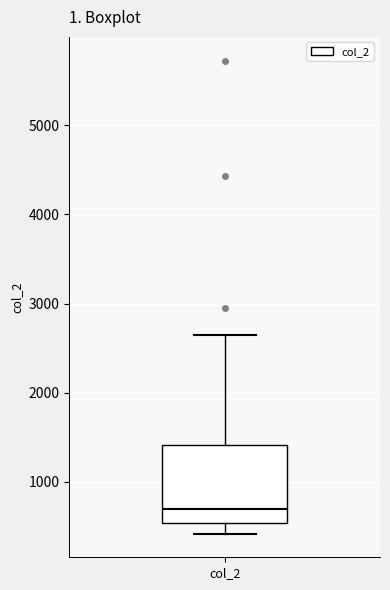

Read this box plot against the y-axis: the position of the median line, the range covered by the box, and the ends of both whiskers. The values are not printed on the chart, so give them approximately, as read against the axis.

median 700, box 500 to 1400, whiskers 400 to 2600